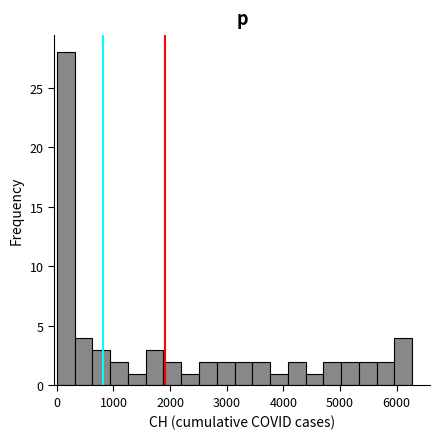

Read against the x-axis, roughly where is the centre of the tallest bar?

200